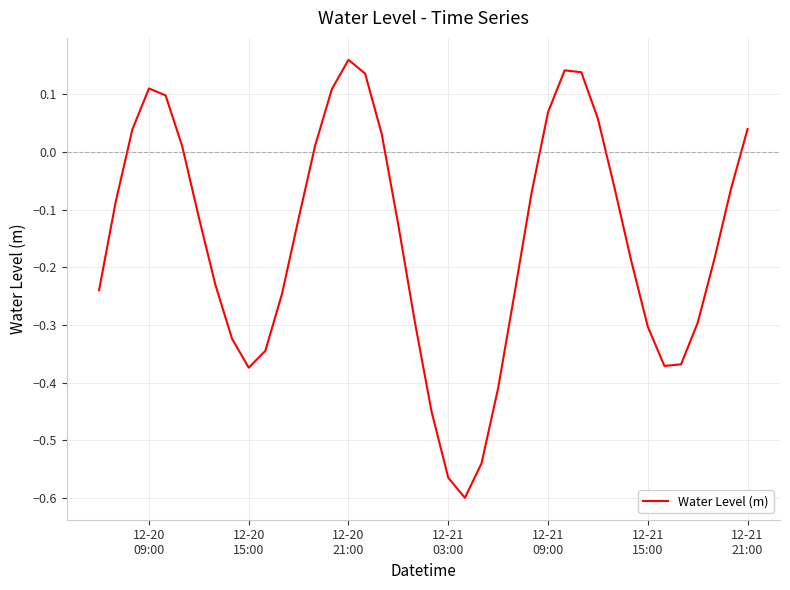

What is the difference between the maximum and minimum values?

0.8